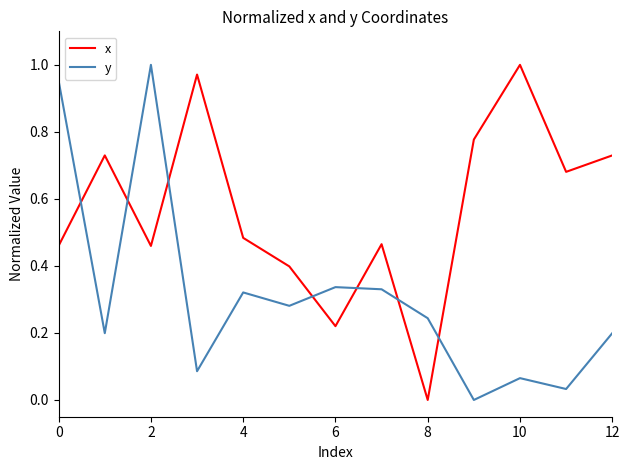

Rank the series by their average value, from lowest to highest.

y, x